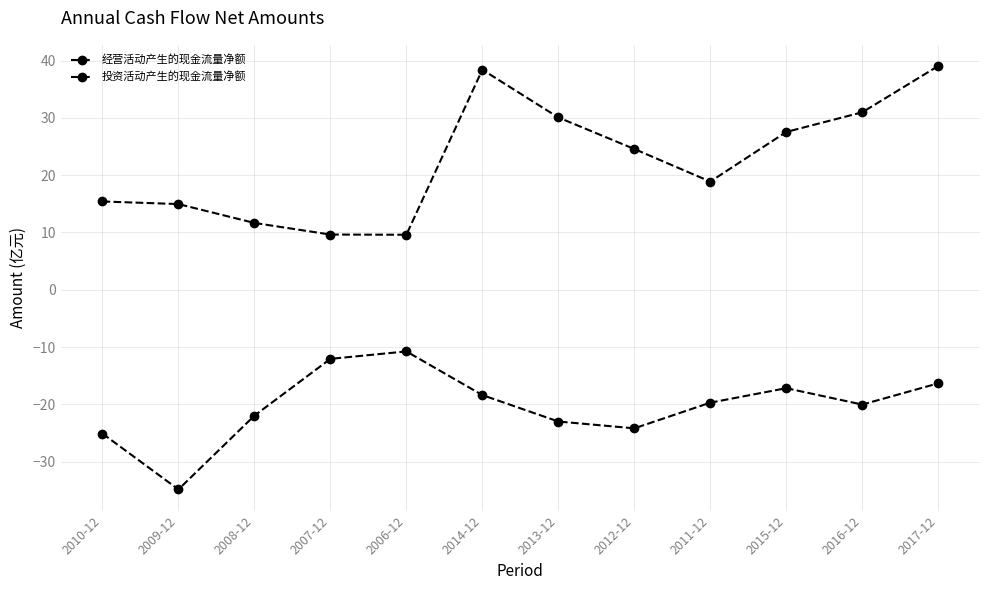

What is the spread (max minus min) of values at 2006-12?

20.4